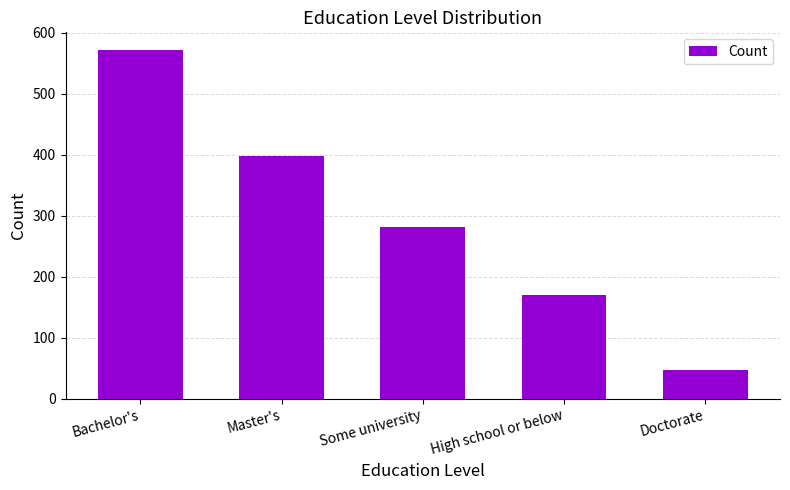

Reading left to right, list all the values displayed in this chart.

572	398	282	170	48